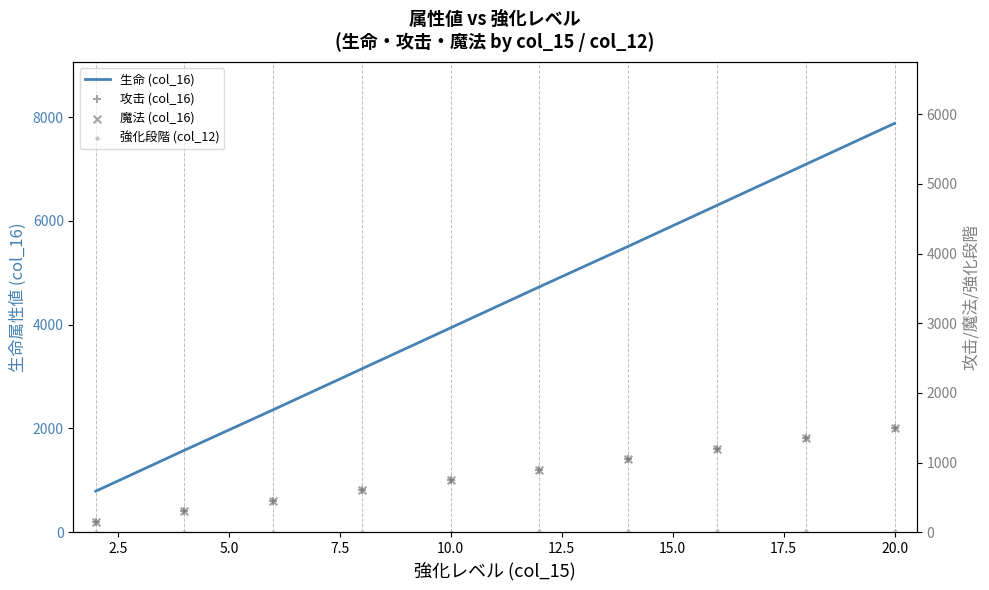

Which series contains the highest Y value?

生命 (col_16)